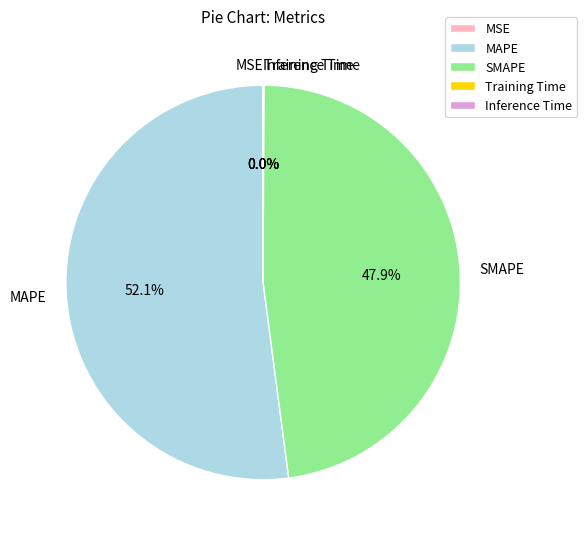

Which category has the biggest portion of the pie?

MAPE